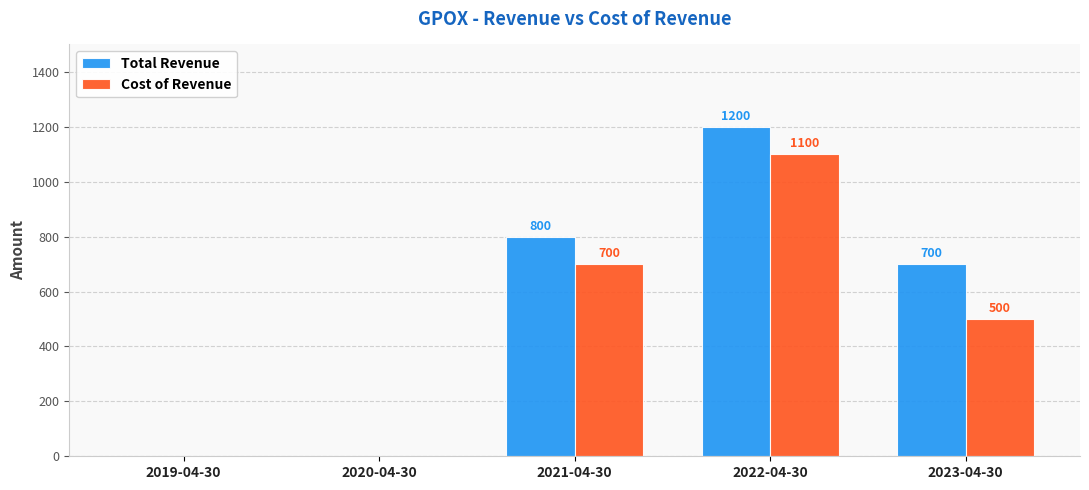

What are all the series names shown in the legend?

Total Revenue, Cost of Revenue